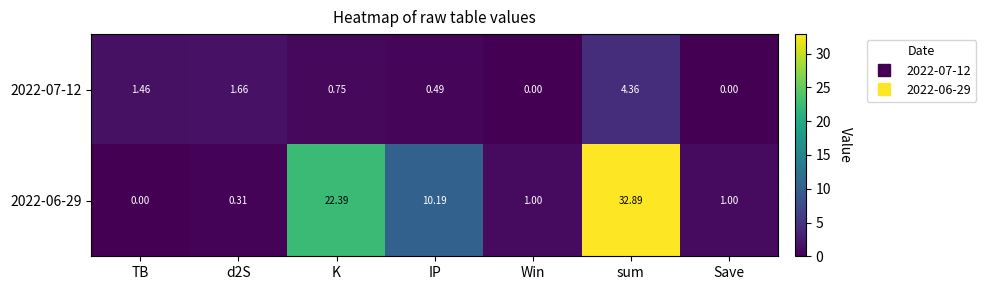

Which category has the lowest value in the 2022-06-29 series?

TB